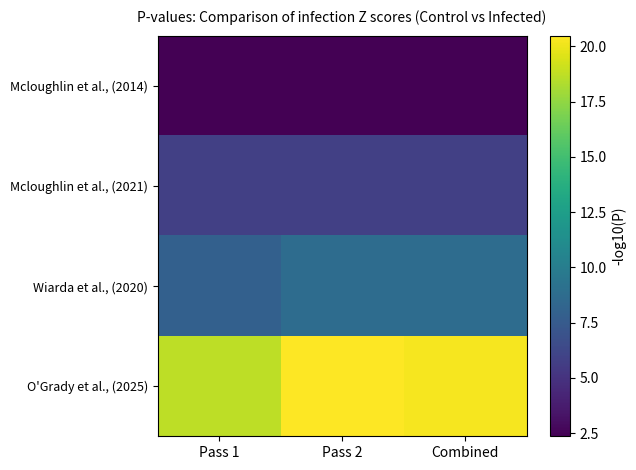

At Pass 2, list the series in order from smallest to largest.

Mcloughlin et al., (2014), Mcloughlin et al., (2021), Wiarda et al., (2020), O'Grady et al., (2025)